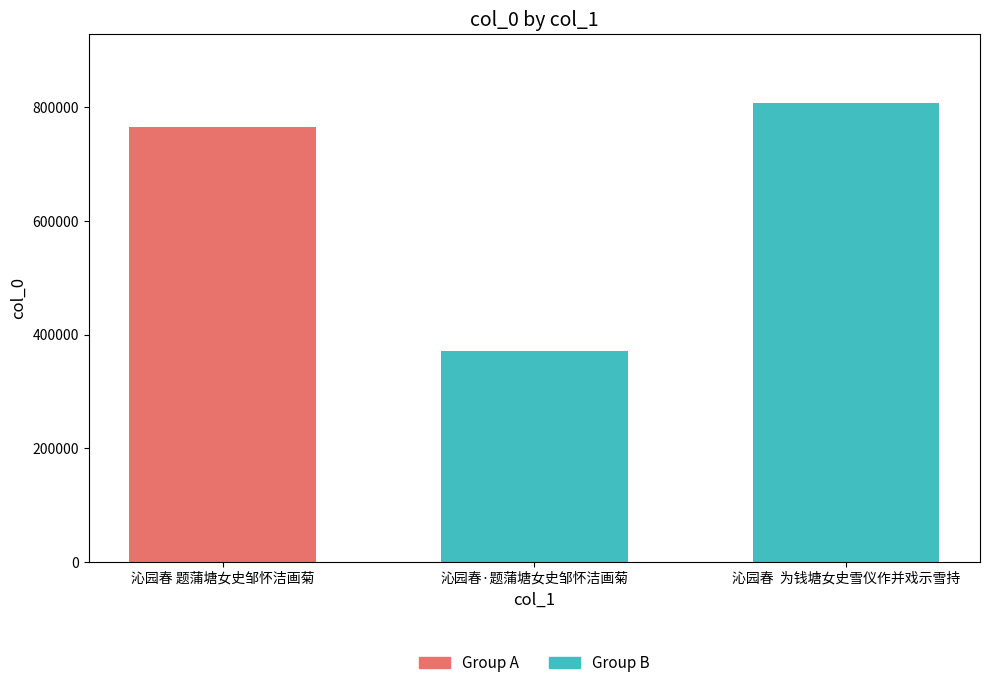

What is the label of the 2nd bar from the left?

沁园春·题蒲塘女史邹怀洁画菊